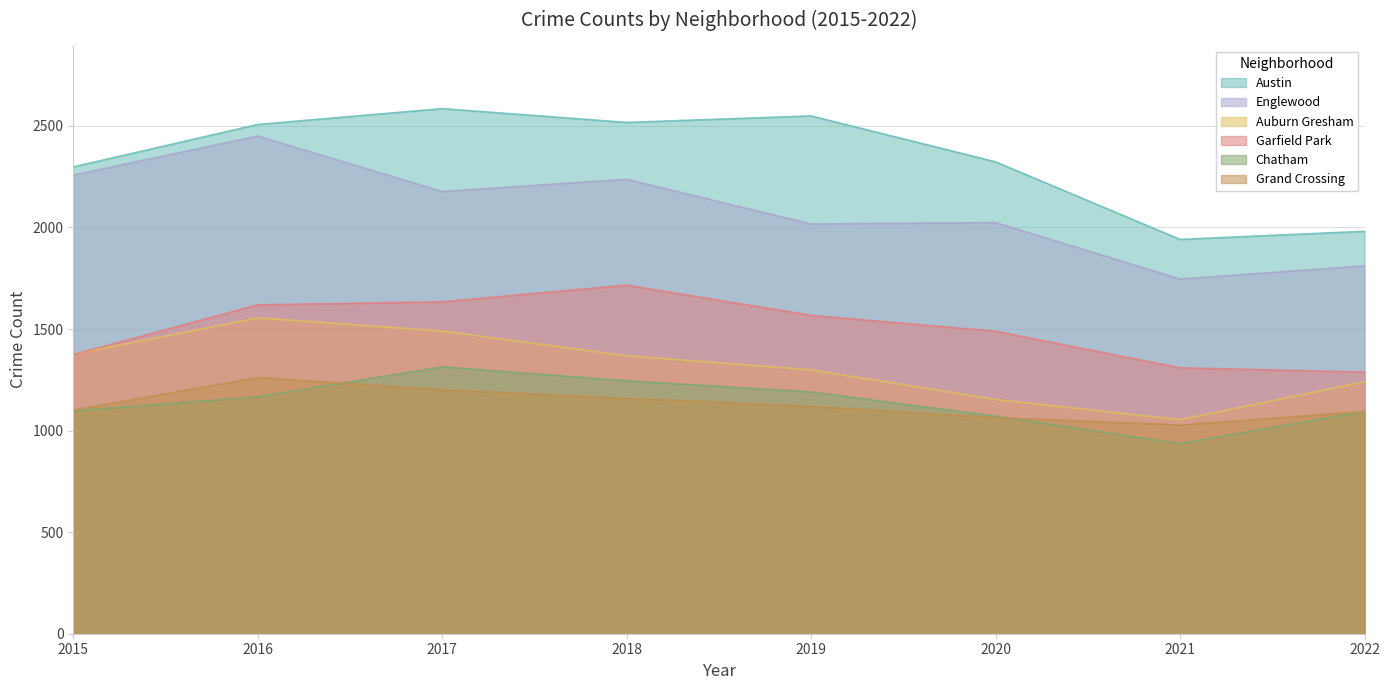

Between 2015 and 2022, which is larger?

2015